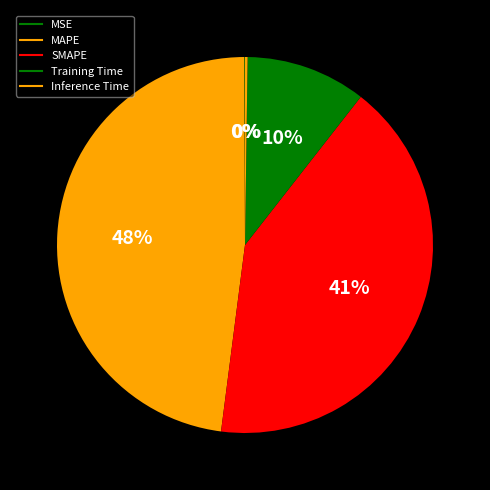

Rank the categories by value from highest to lowest.

MAPE, SMAPE, Training Time, Inference Time, MSE